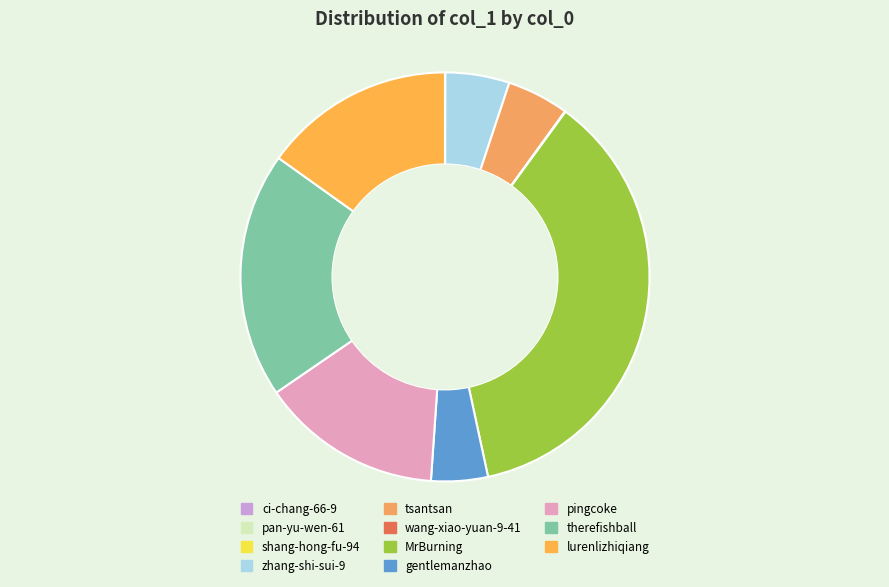

Is it true that zhang-shi-sui-9 is 5% of the pie?

True